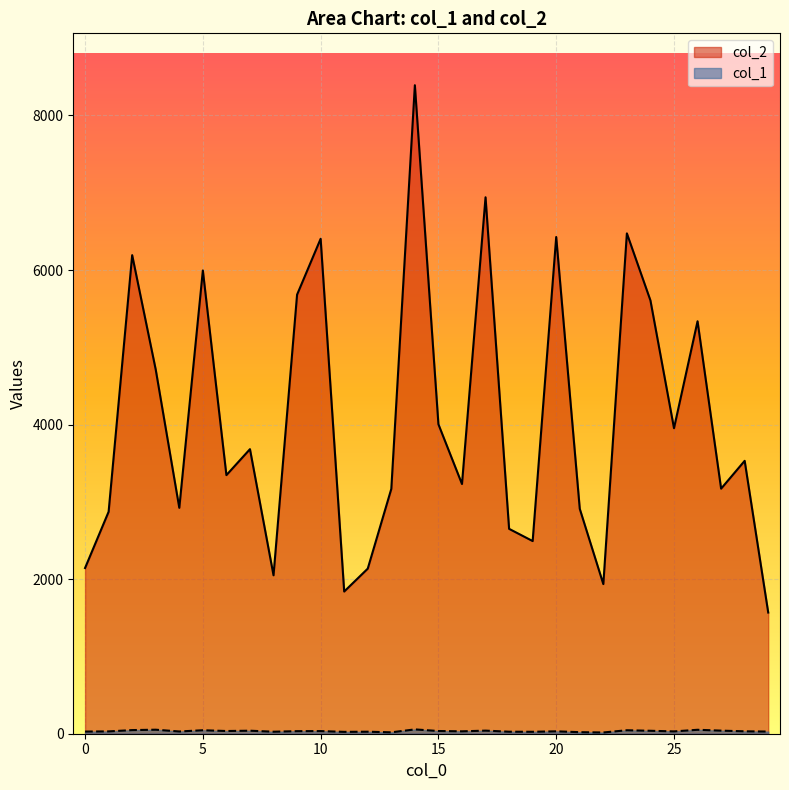

Which has a higher value, 13 or 25?

25